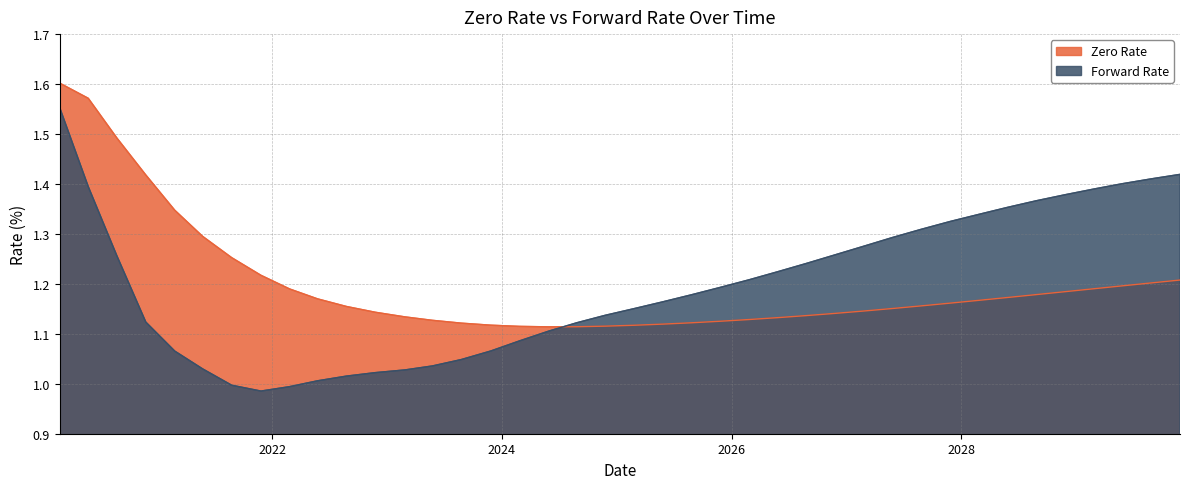

Reading left to right, what are all the values shown in this chart?

Zero Rate: 1.6	1.6	1.5	1.4	1.3	1.3	1.3	1.2	1.2	1.2	1.2	1.1	1.1	1.1	1.1	1.1	1.1	1.1	1.1	1.1	1.1	1.1	1.1	1.1	1.1	1.1	1.1	1.1	1.1	1.2	1.2	1.2	1.2	1.2	1.2	1.2	1.2	1.2	1.2	1.2
Forward Rate: 1.6	1.4	1.3	1.1	1.1	1.0	1.0	1.0	1.0	1.0	1.0	1.0	1.0	1.0	1.0	1.1	1.1	1.1	1.1	1.1	1.2	1.2	1.2	1.2	1.2	1.2	1.2	1.3	1.3	1.3	1.3	1.3	1.3	1.4	1.4	1.4	1.4	1.4	1.4	1.4